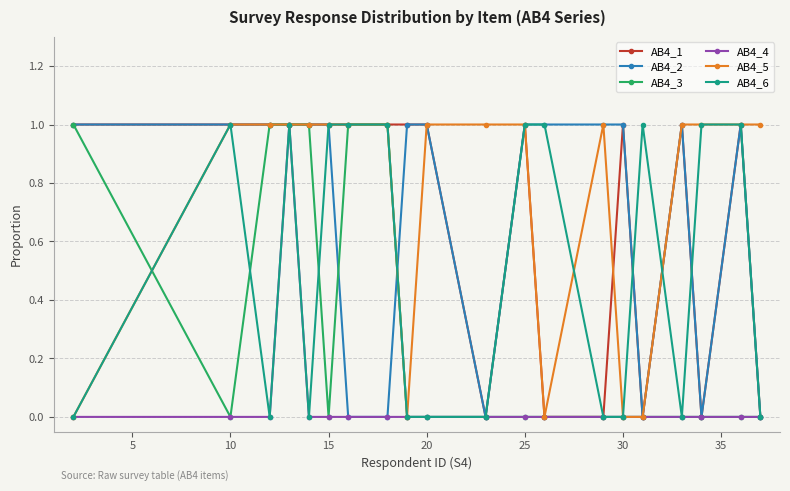

What is the value of the AB4_5 point at the 10th from the left?

1